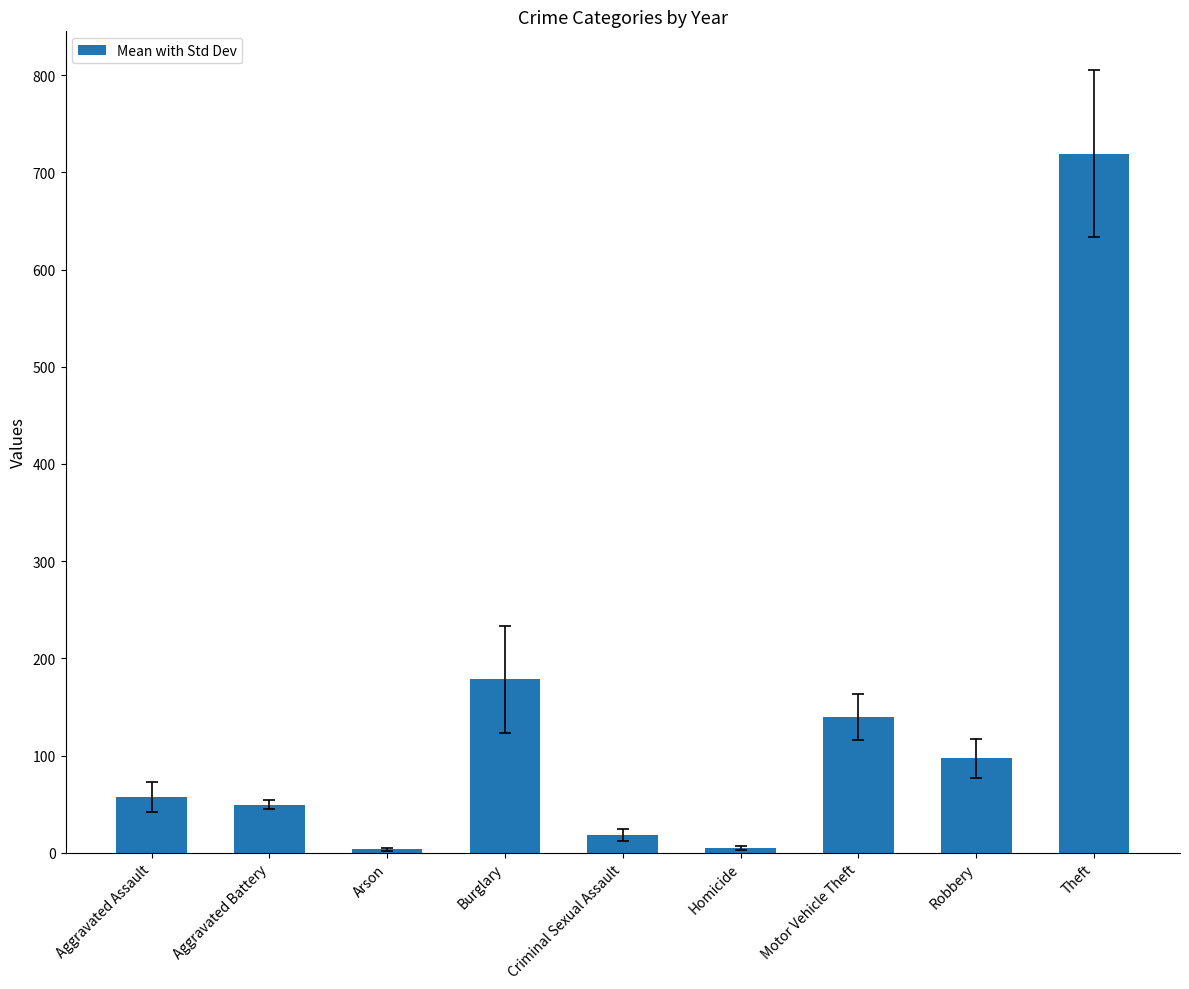

What is the label of the 2nd bar from the left?

Aggravated Battery